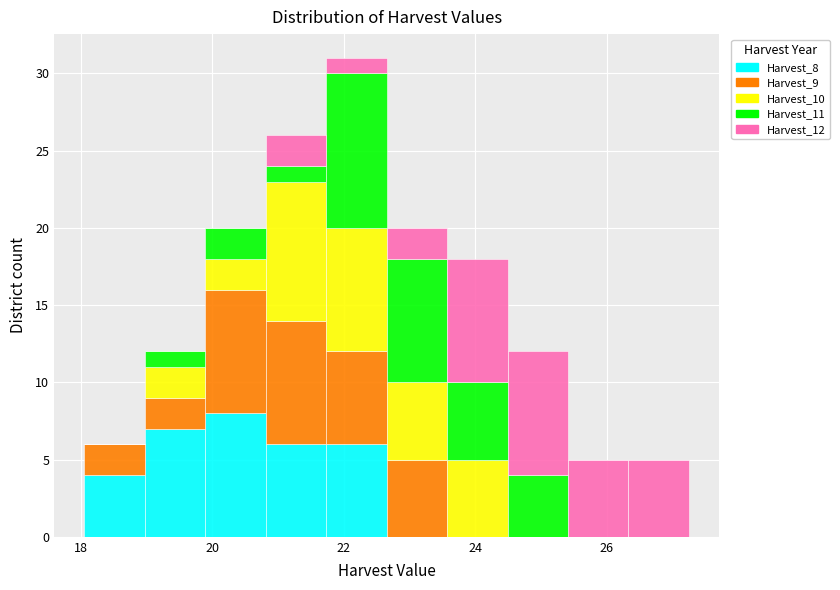

What is the total height of the stacked bar covering 19.0 to 19.8 on the x-axis? Neither the bar edges nor the heights are printed on the chart, so give them approximately, as read against the axes.

12